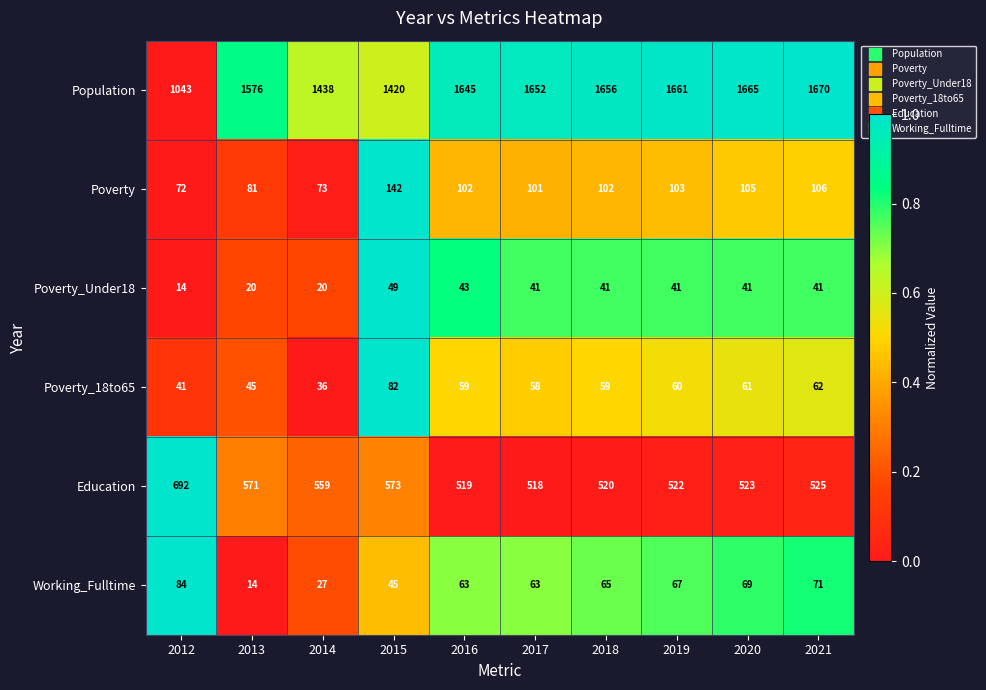

What is the difference between the Working_Fulltime values at 2013 and 2021?

57